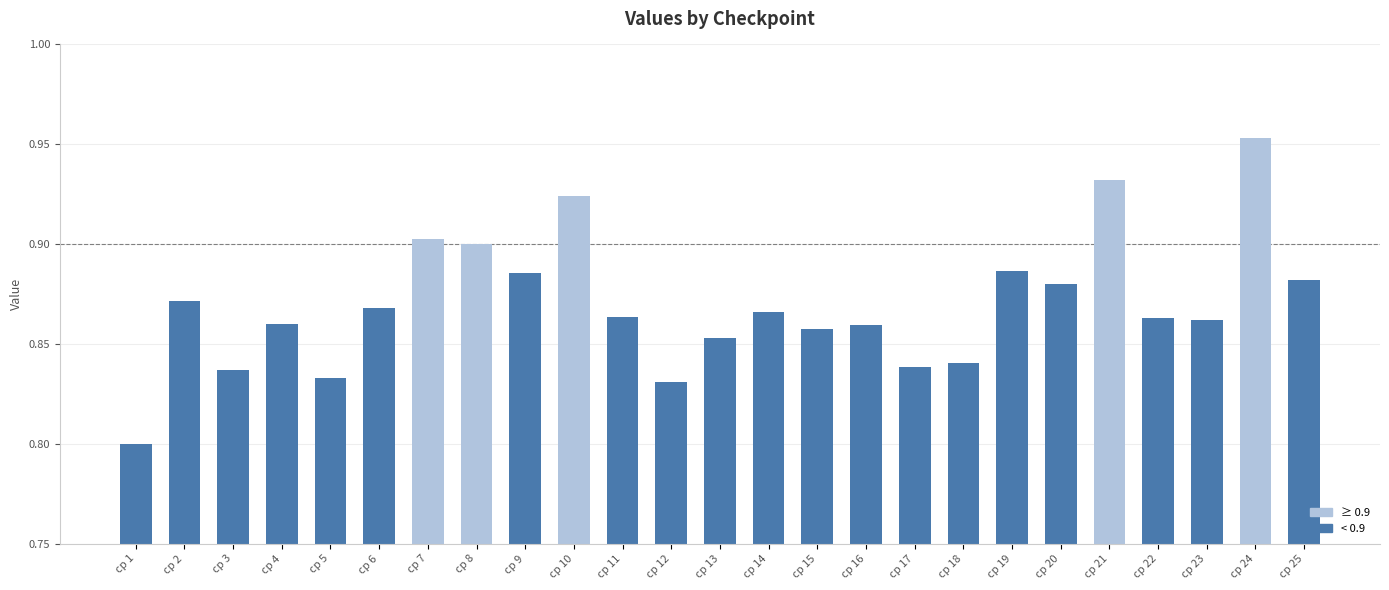

True or false: the data shows 0.8 at cp 1.

True